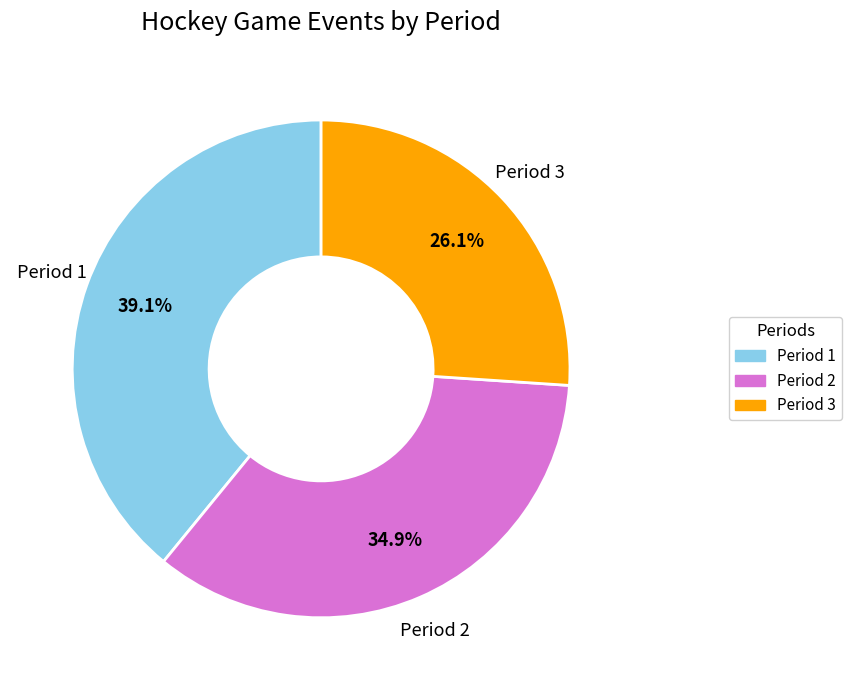

Rank the categories by value from lowest to highest.

Period 3, Period 2, Period 1